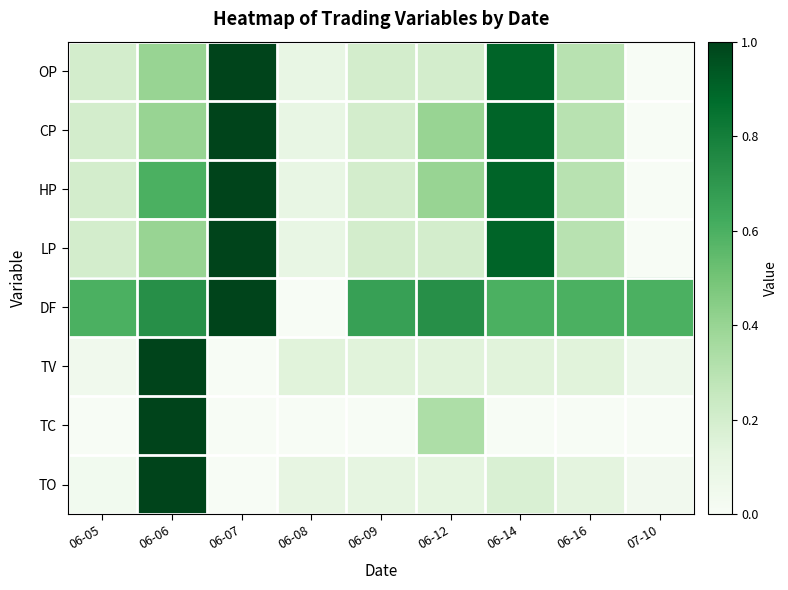

How many categories are shown in the chart?

9